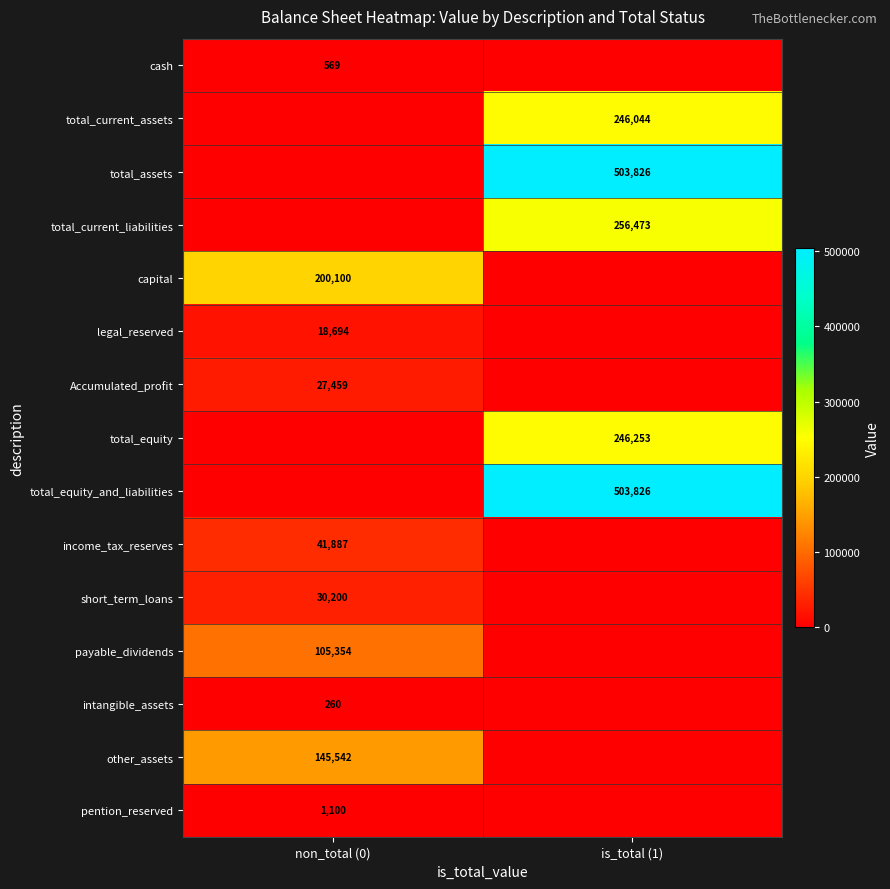

The other_assets series shows 145542 at non_total (0). True or false?

True